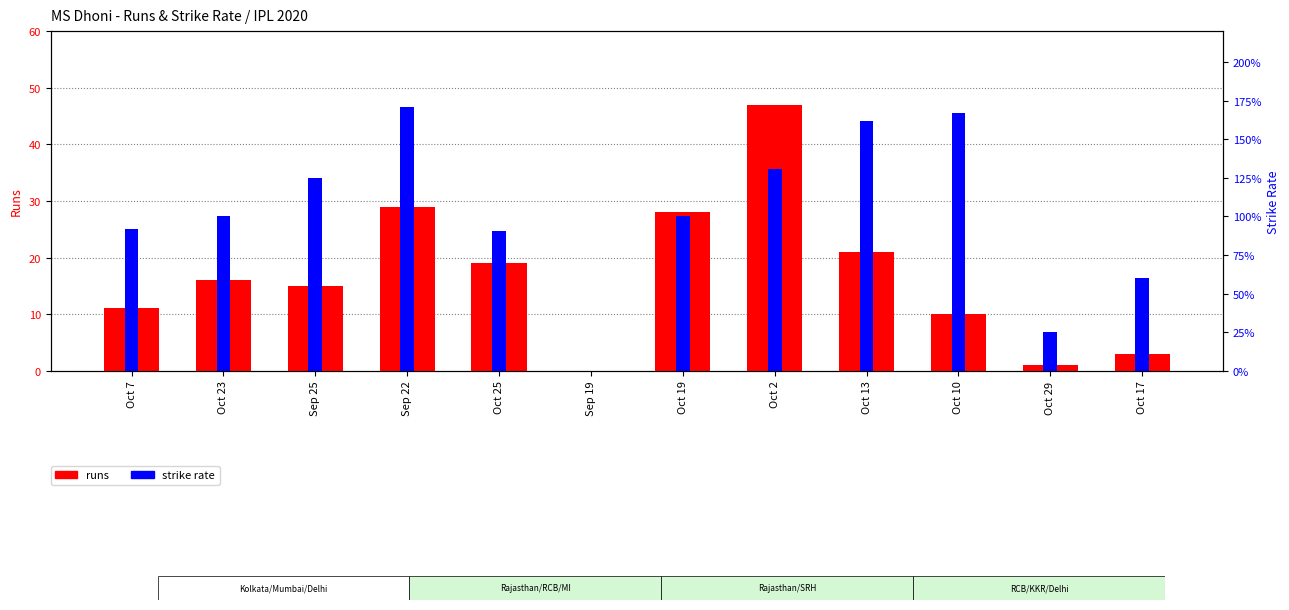

Is it true that sr equals 170.6 at Sep 22?

True